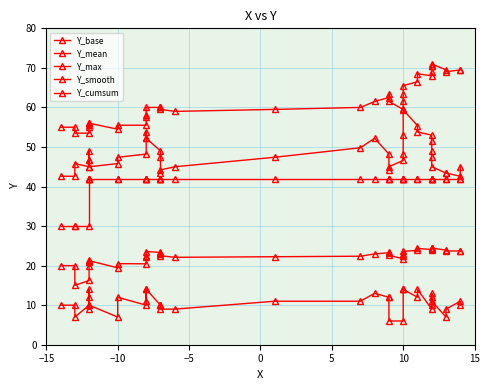

What is the highest value of the Y_max series?

42.0